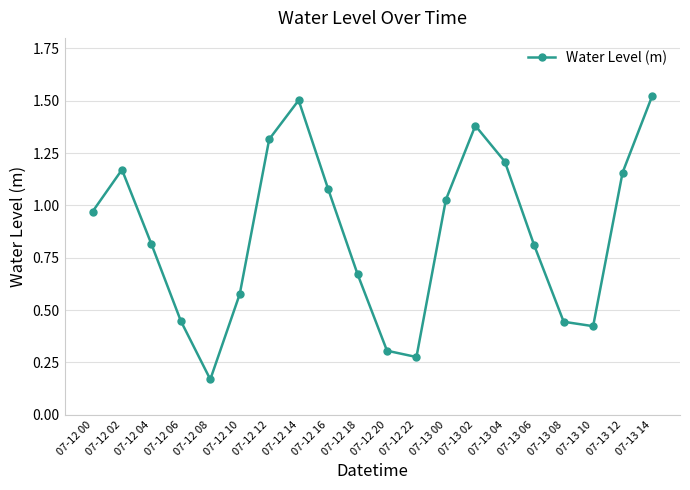

At which category does the chart reach its minimum across all series?

07-12 08